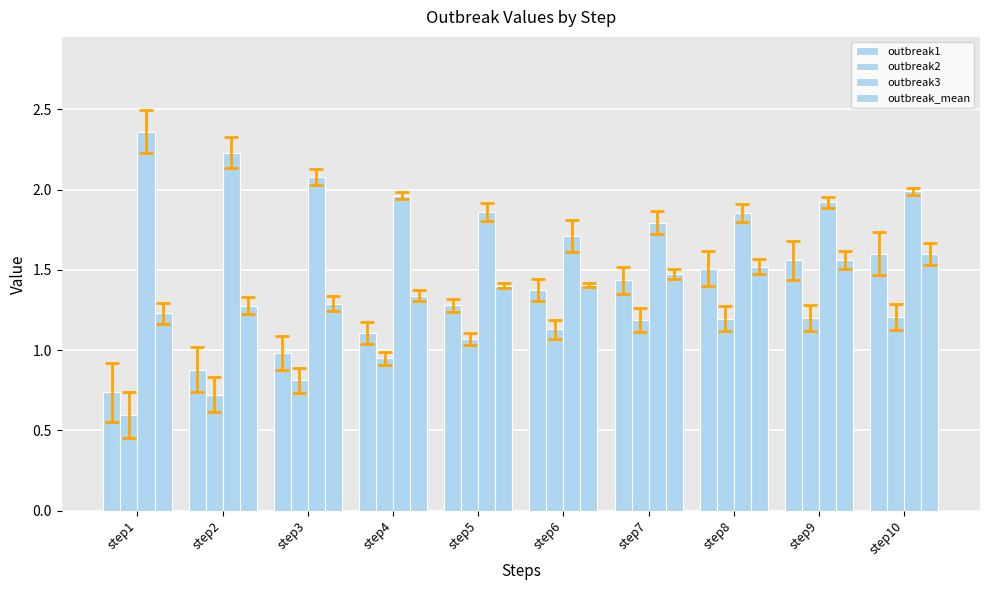

Which series has the widest spread of values?

outbreak1